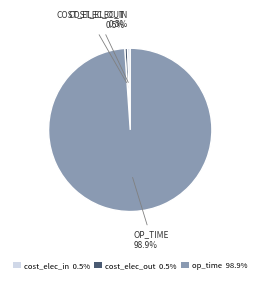

To the nearest percent, what is the combined percentage of cost_elec_out and cost_elec_in?

1%